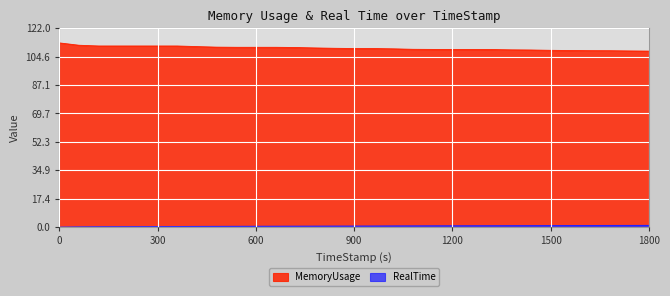

What is the approximate value of MemoryUsage at 779.95?

109.9